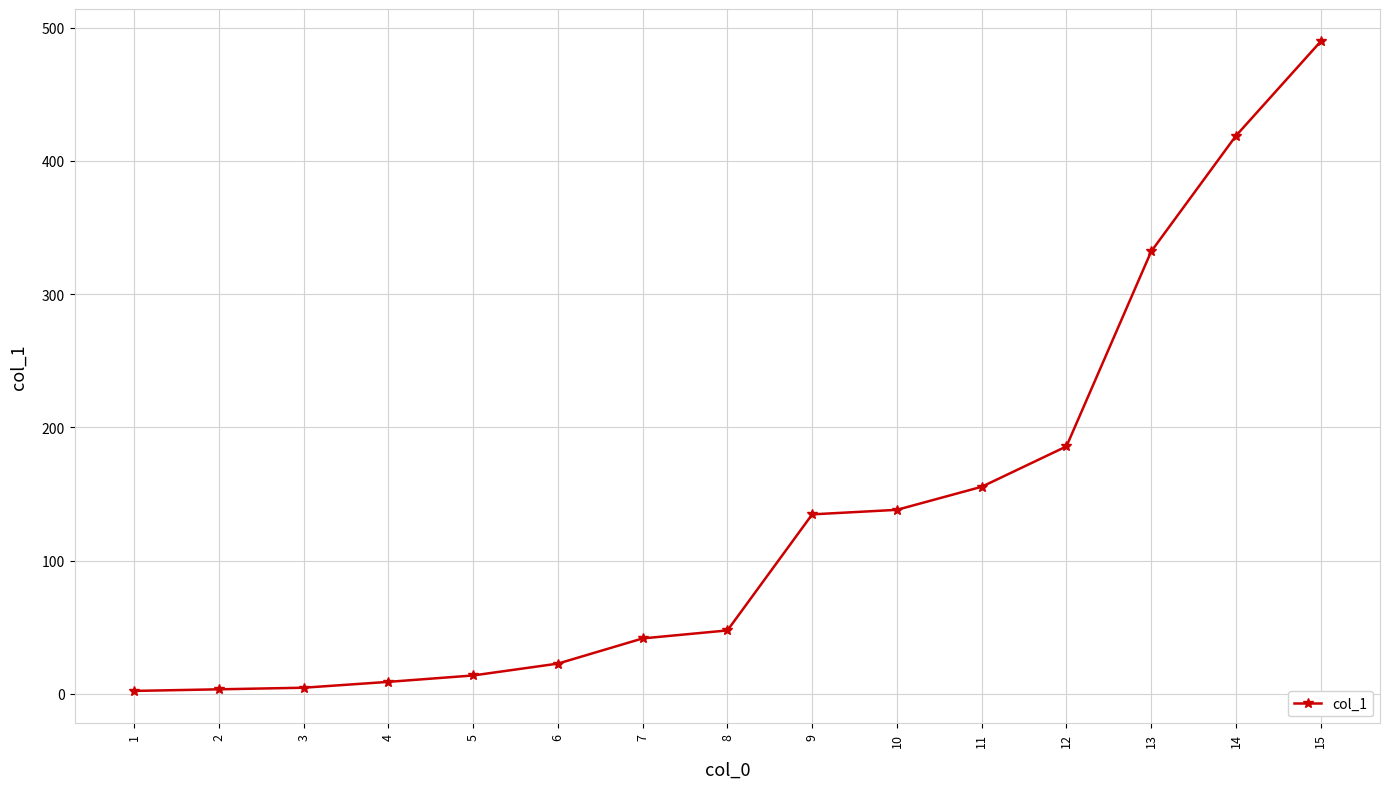

What is the maximum value shown in the chart?

489.6